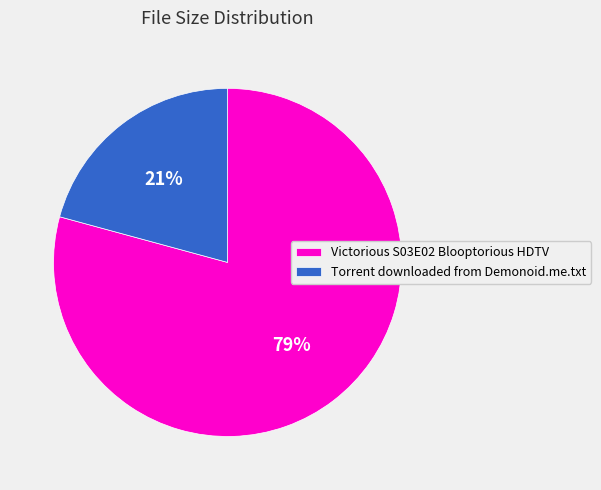

To the nearest percent, what is the average slice percentage?

50%